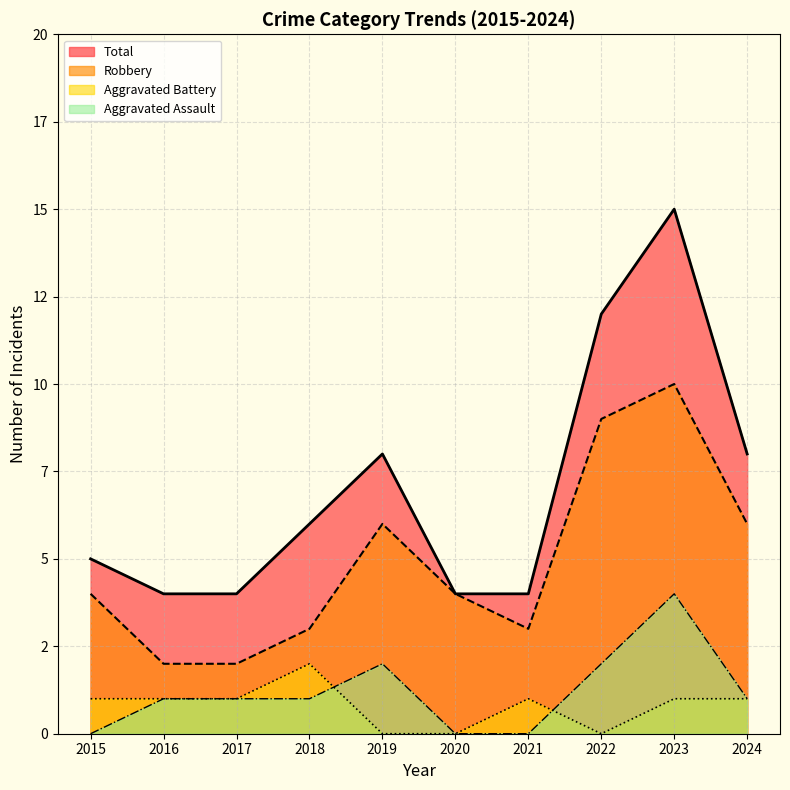

Which series has the largest total across all categories?

Total